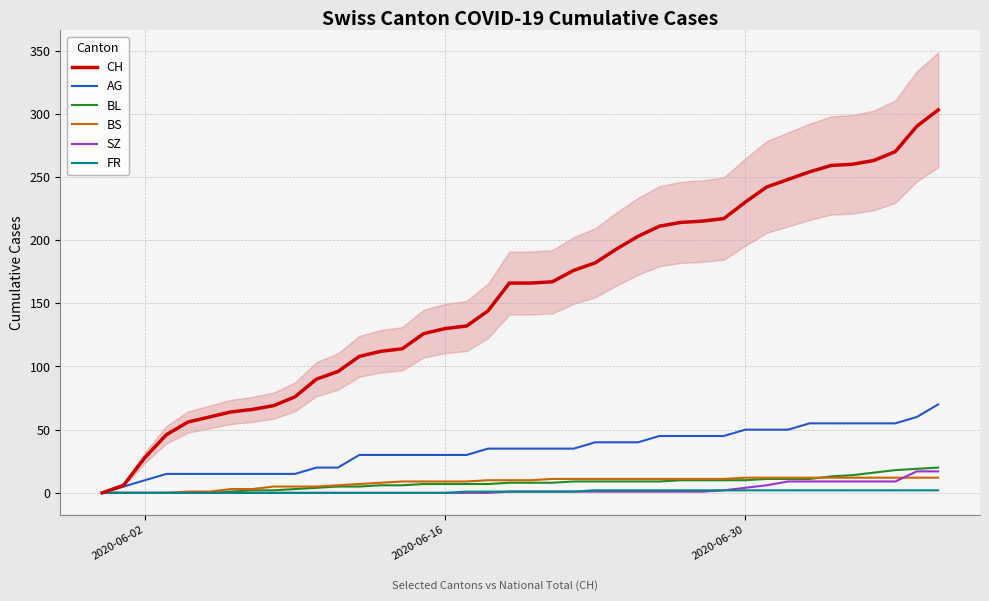

True or false: AG and CH cross at least once.

False